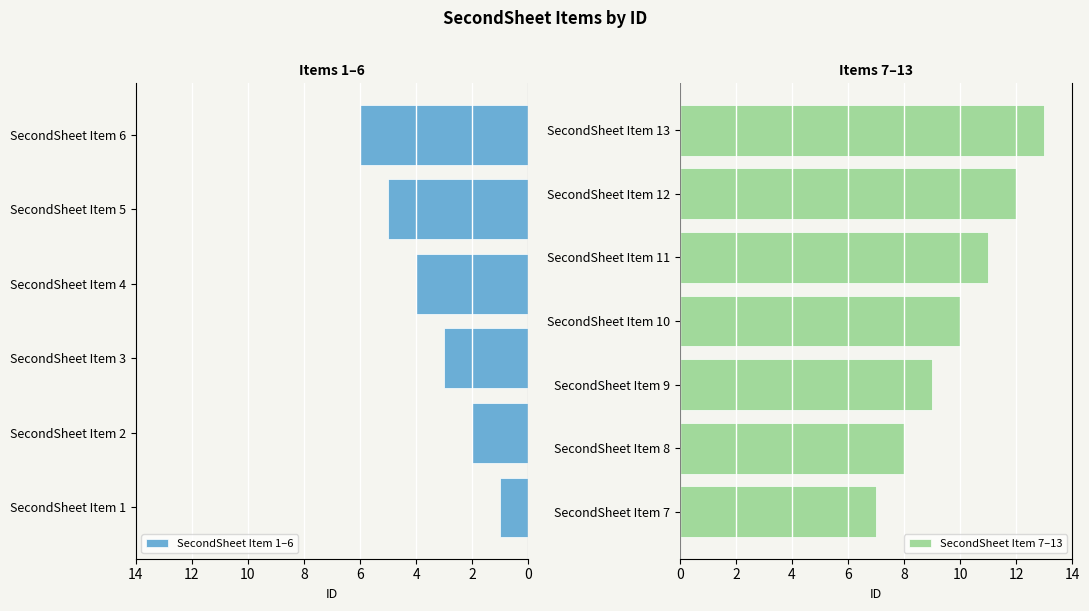

What is the sum of all values?

91